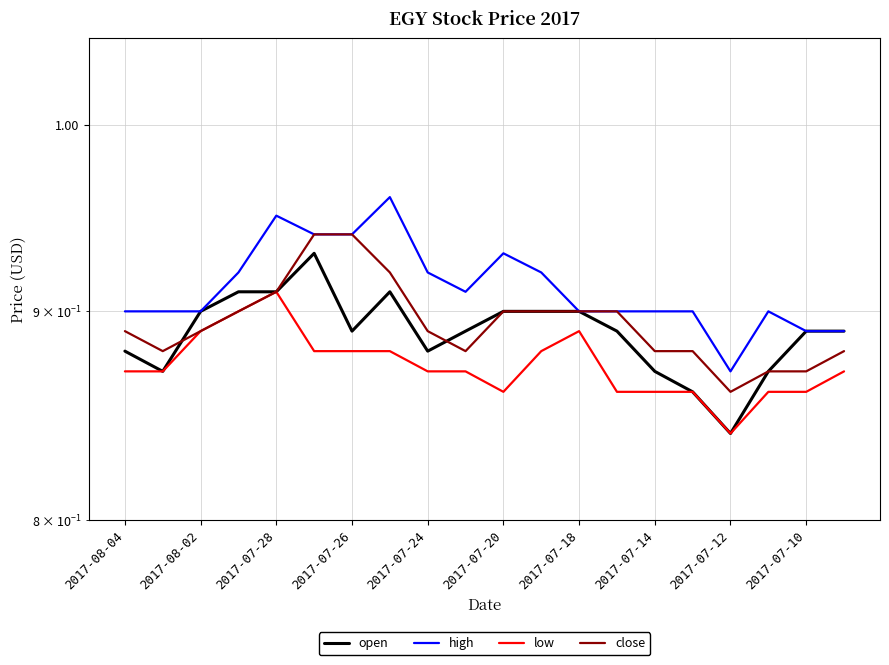

What is the value of the close point at the 20th from the left?

0.9